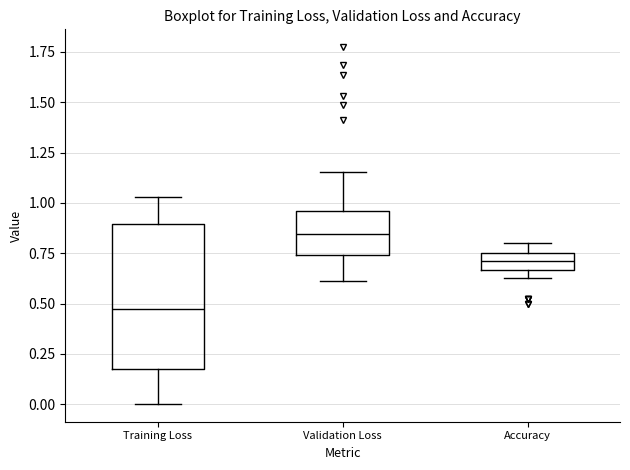

Which box's median line is the highest?

Validation Loss